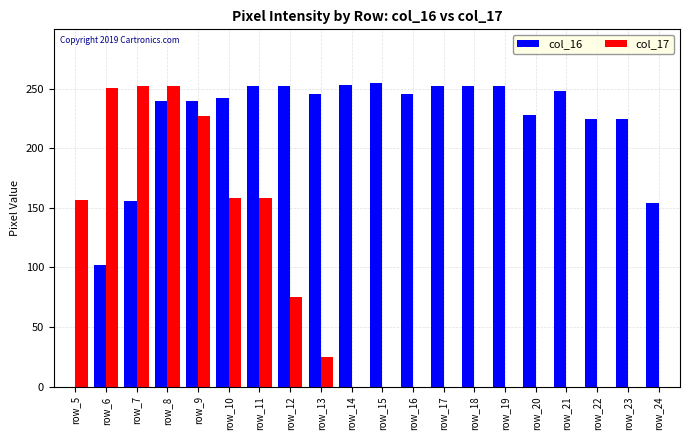

What are all the series names shown in the legend?

col_16, col_17